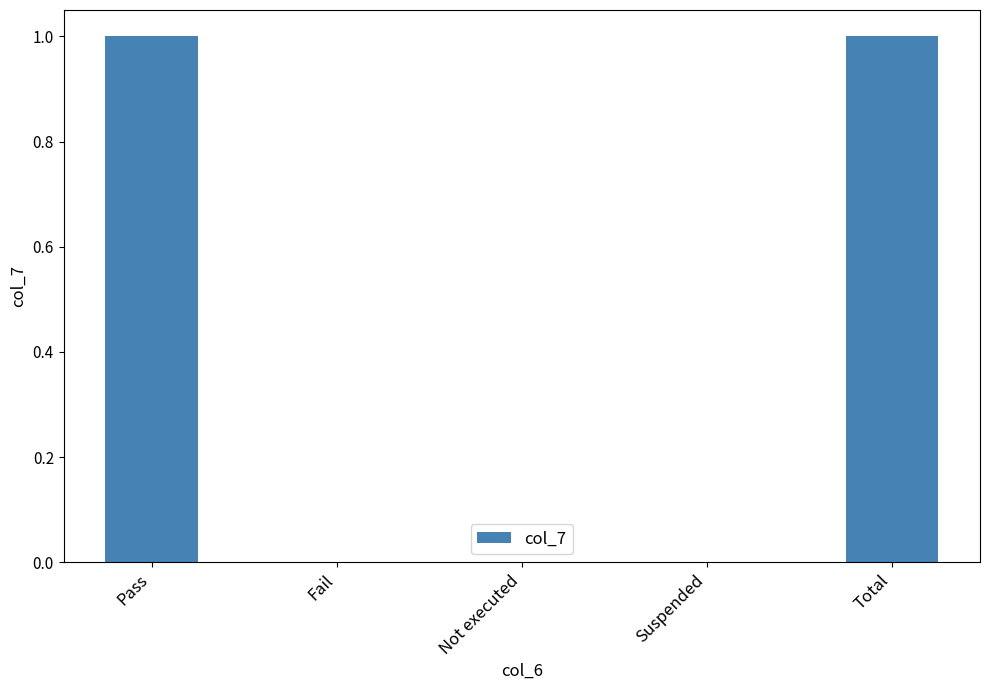

What is the change in value from Pass to Not executed?

-1